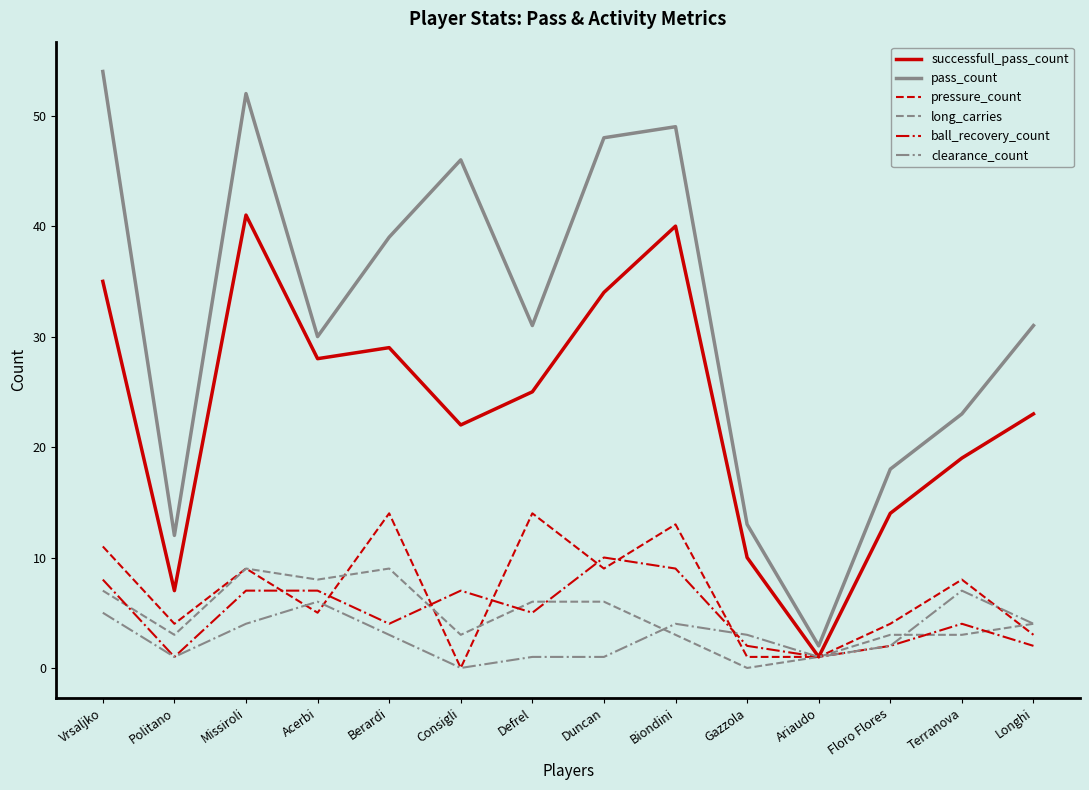

Where is the first local minimum for clearance_count?

Politano